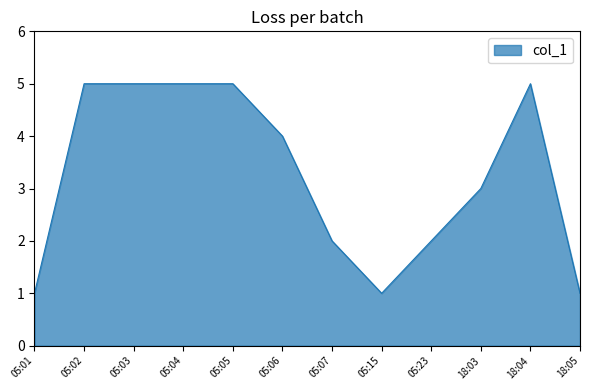

Between 05:05 and 05:01, which is larger?

05:05